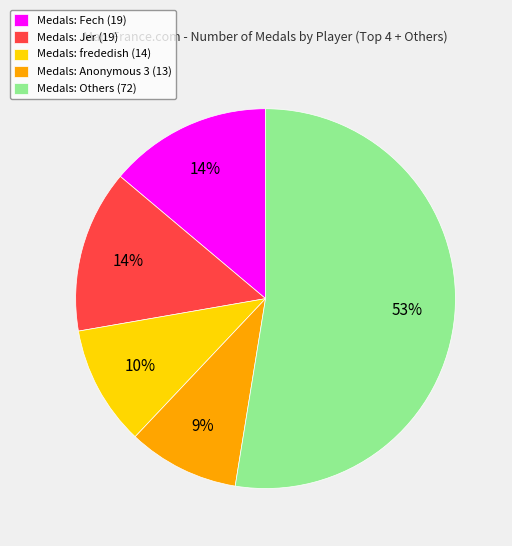

Is it true that Medals: Fech (19) is 14% of the pie?

True